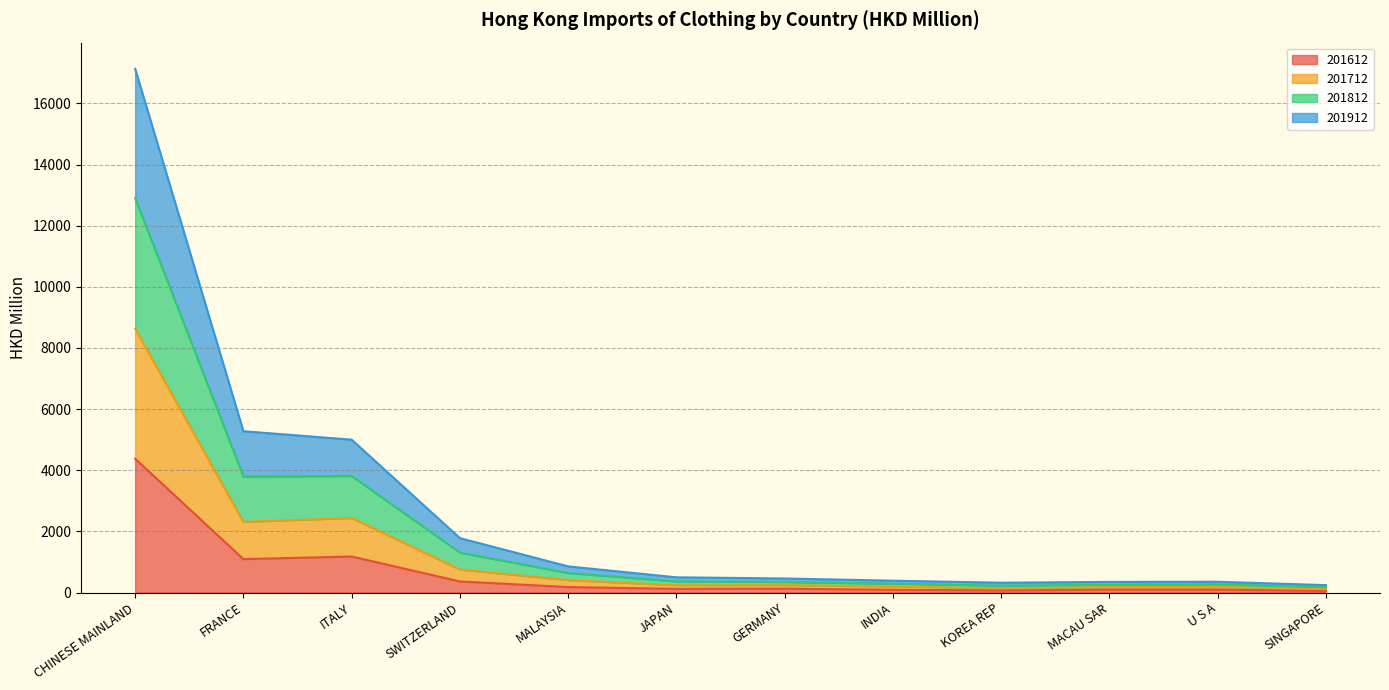

What is the maximum value for 201612?

4376.8